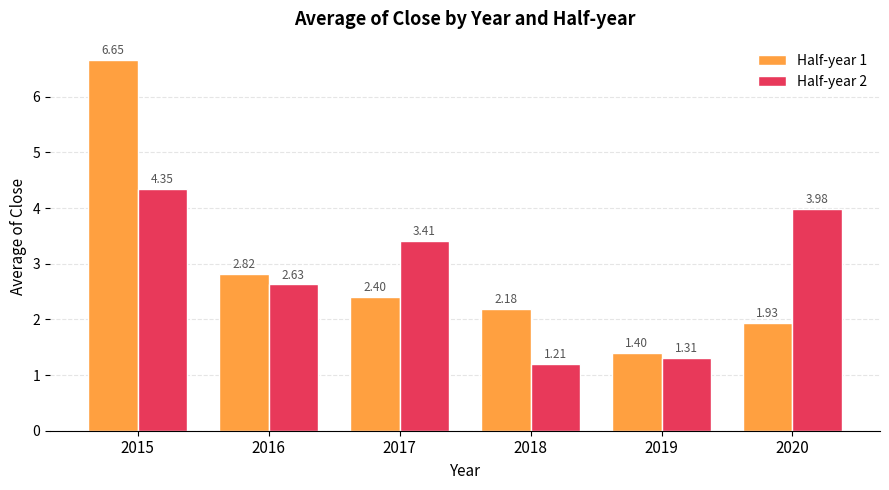

List the series in order of their peak value, highest first.

Half-year 1, Half-year 2